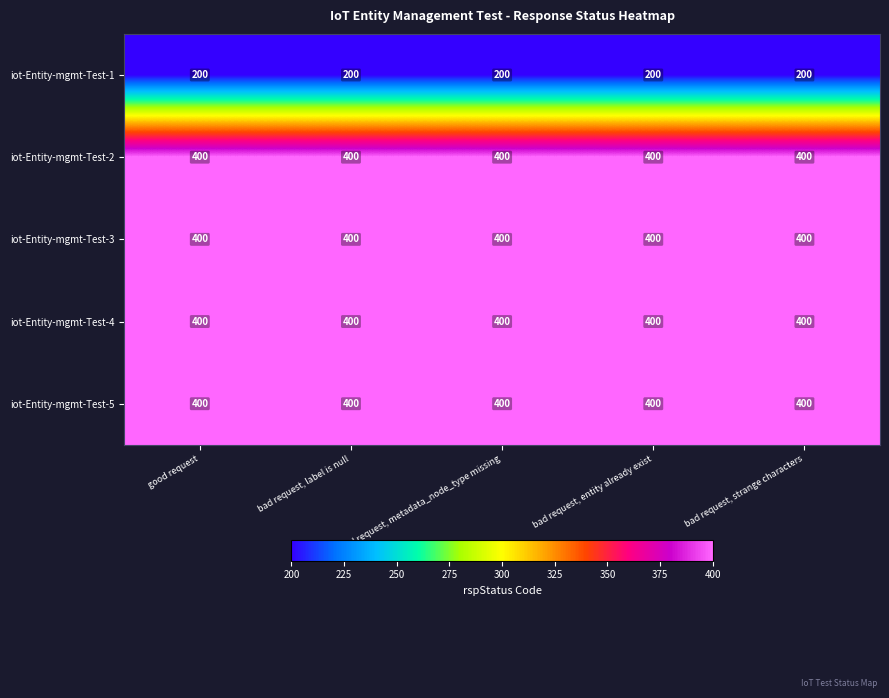

What is the greatest value displayed?

400